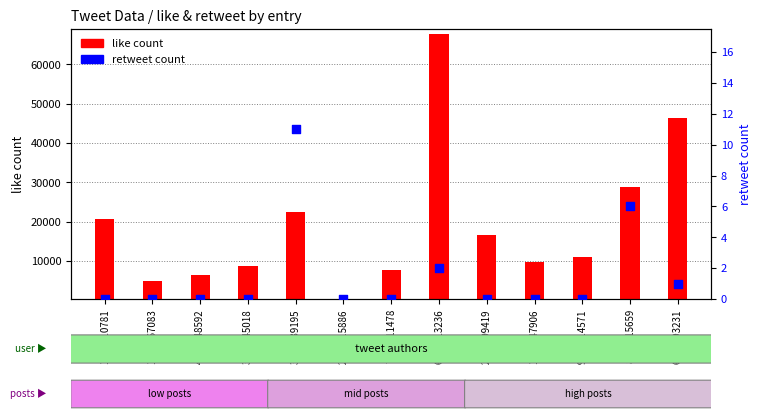

What are all the series names shown in the legend?

like count, retweet count